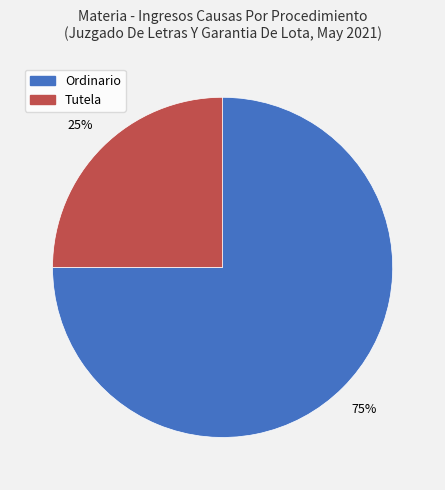

Do Ordinario and Tutela together represent more than half of the pie?

Yes